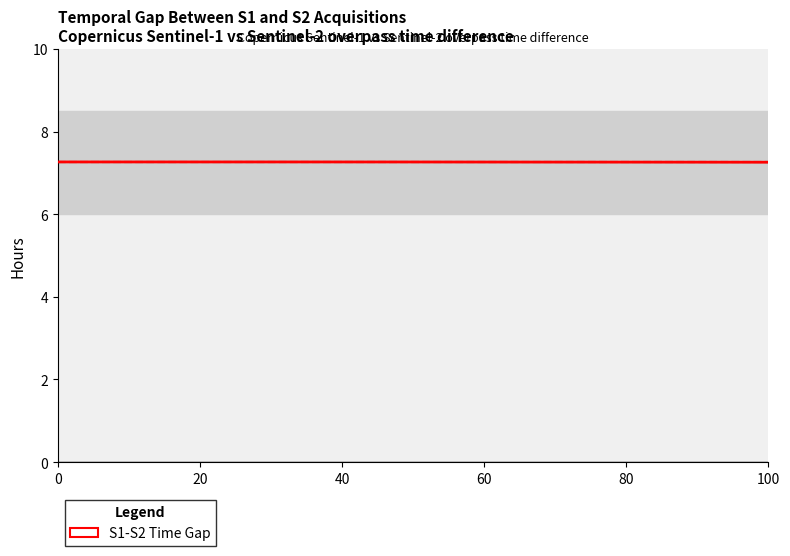

How many values are between 7 and 8?

7